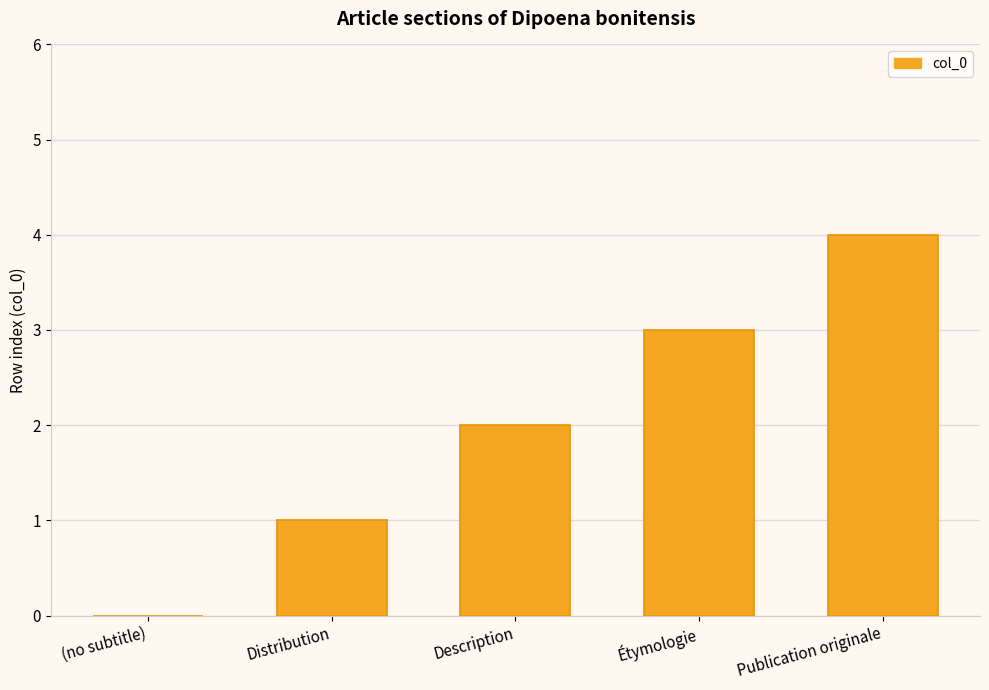

What is the maximum value shown in the chart?

4